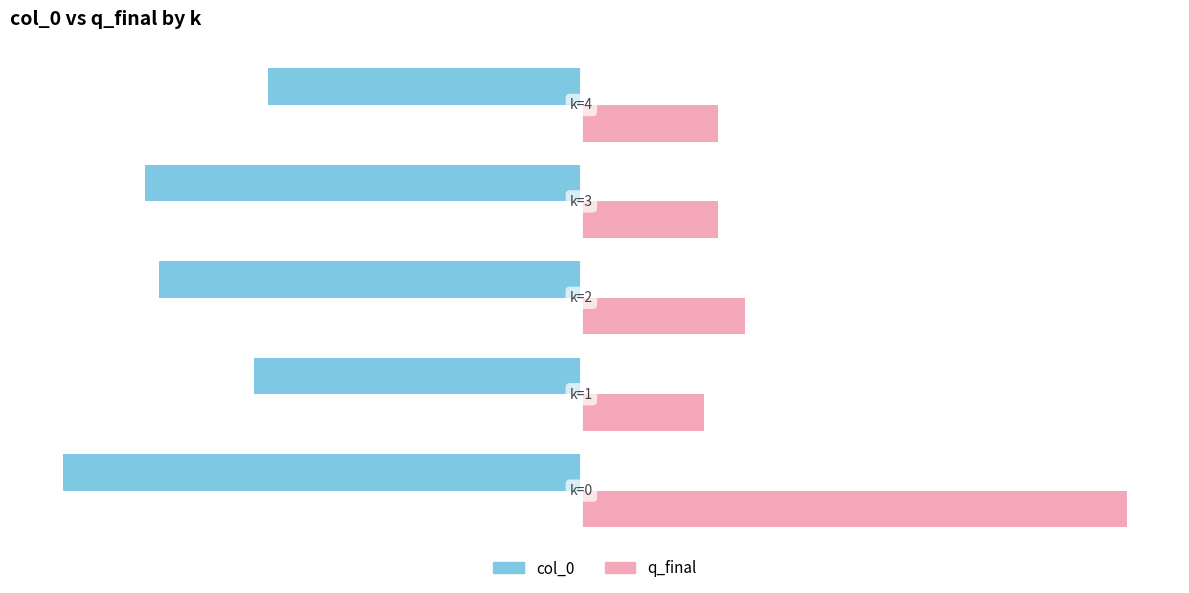

Which series has the largest range (max minus min)?

q_final